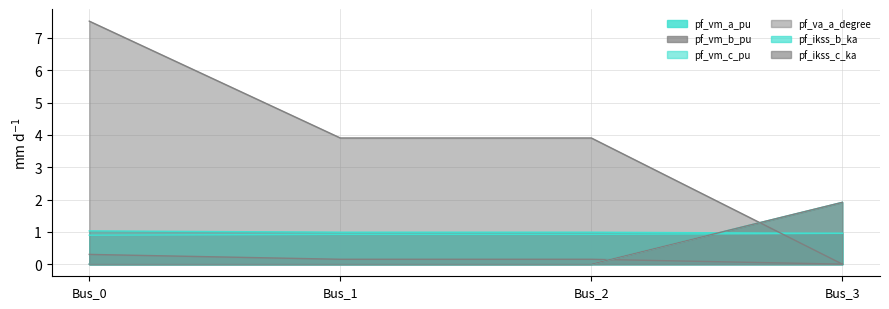

Is it true that pf_vm_c_pu equals 0.9 at Bus_2?

True